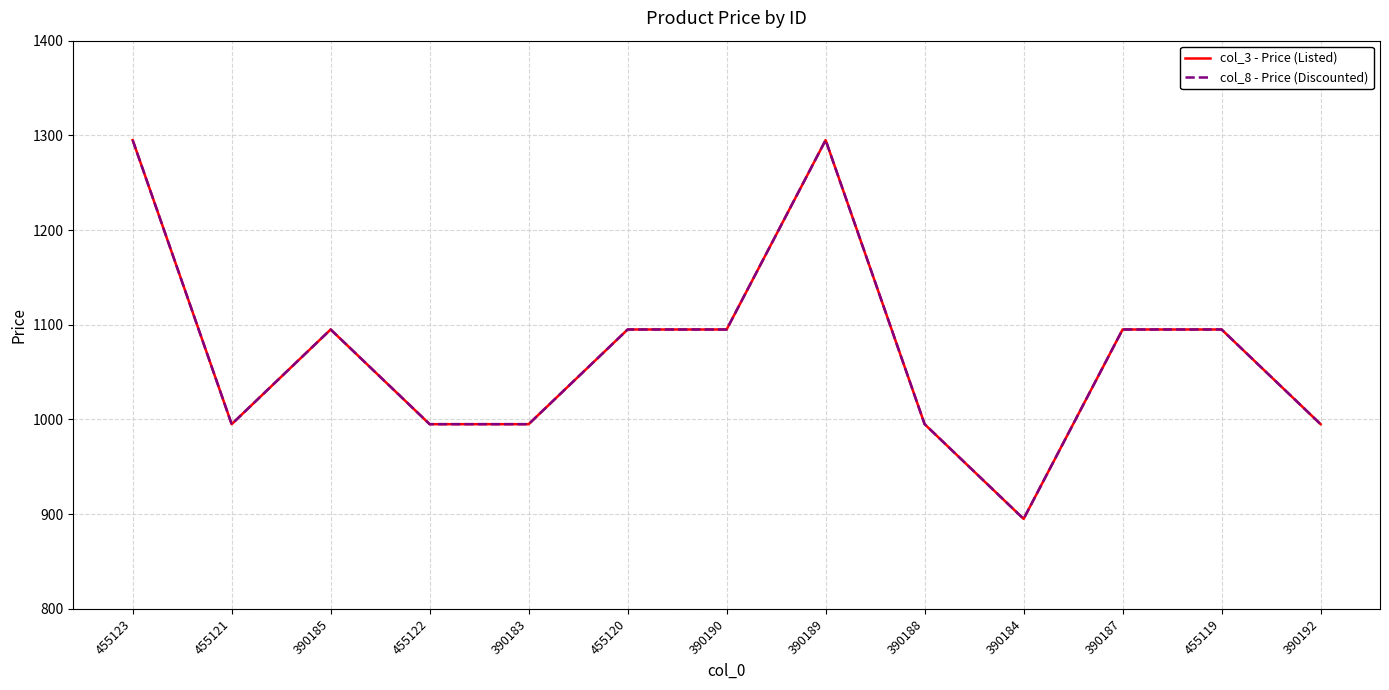

Is this an area chart (filled region under the line)?

No